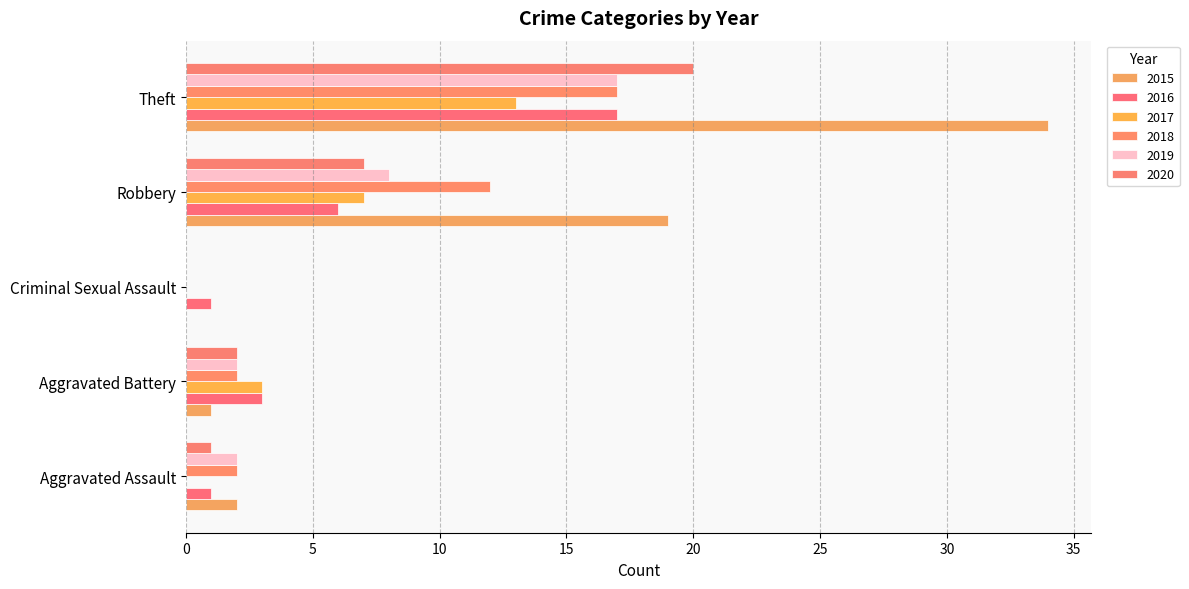

Count the number of data series in this chart.

6